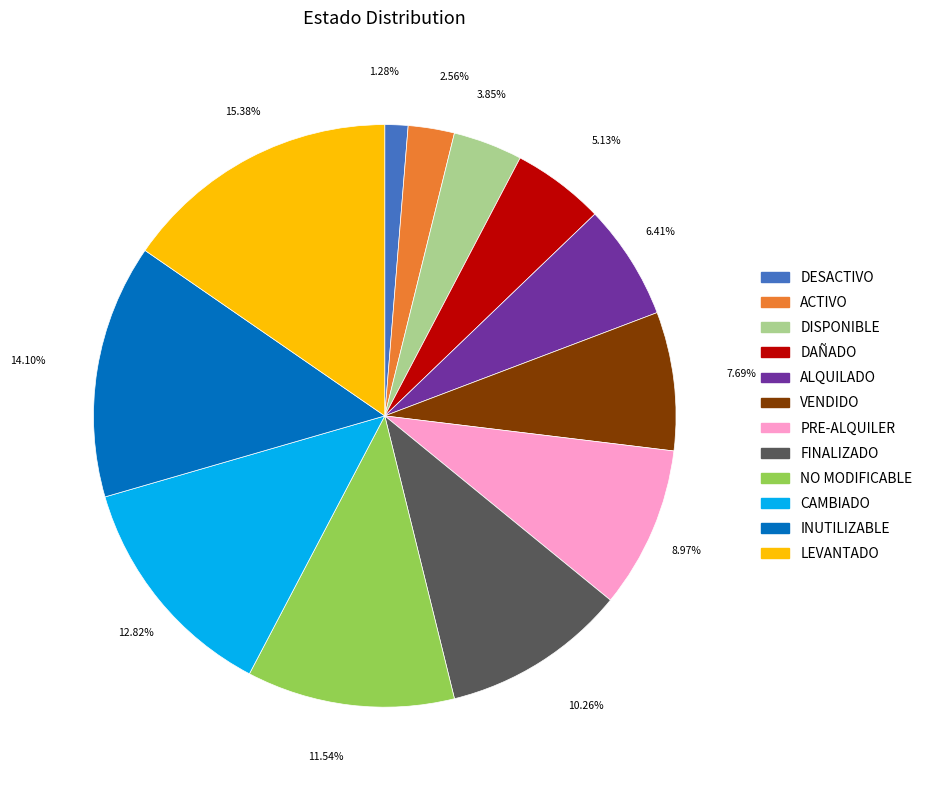

The ALQUILADO slice represents 6% of the pie. True or false?

True